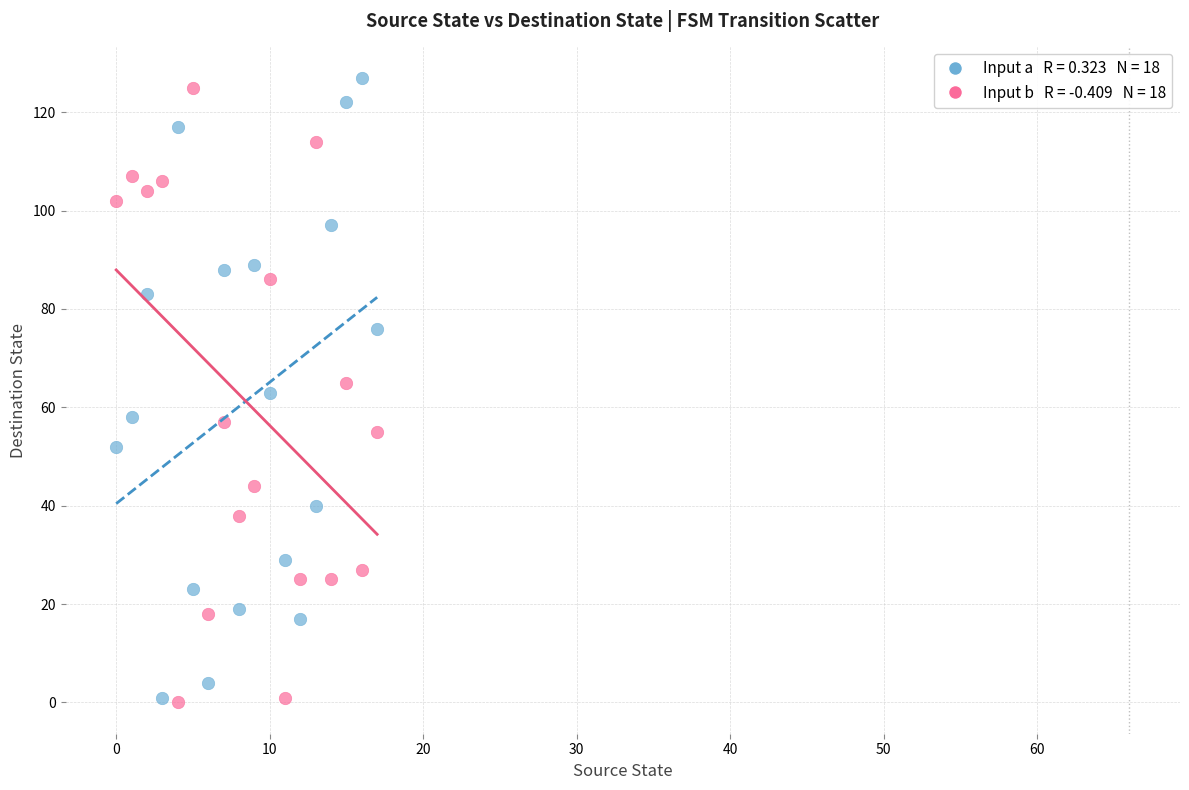

Across all data points, what is the range of Y values (max minus min)?

127